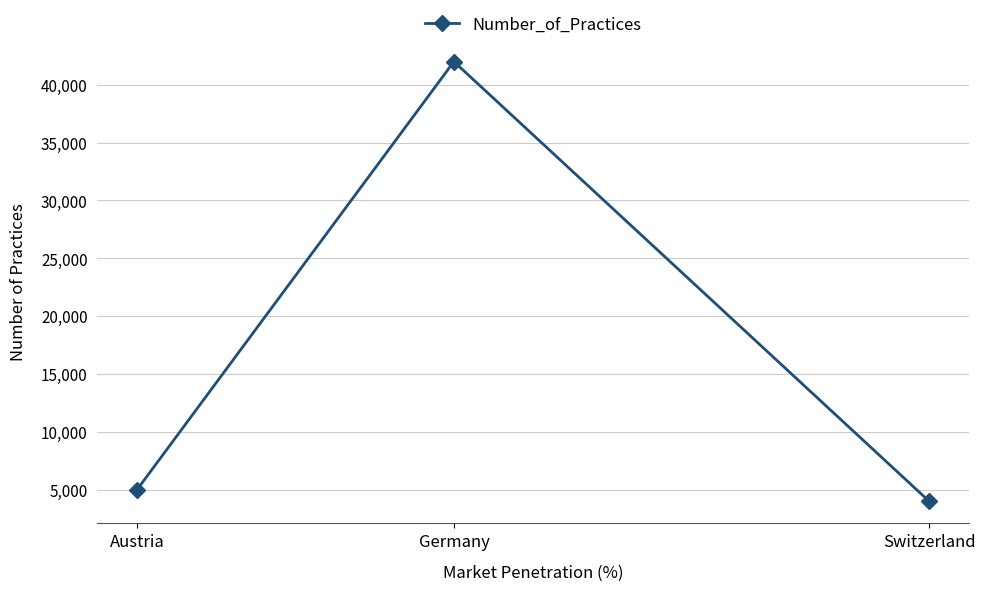

List the labels in order of value, largest first.

Germany, Austria, Switzerland